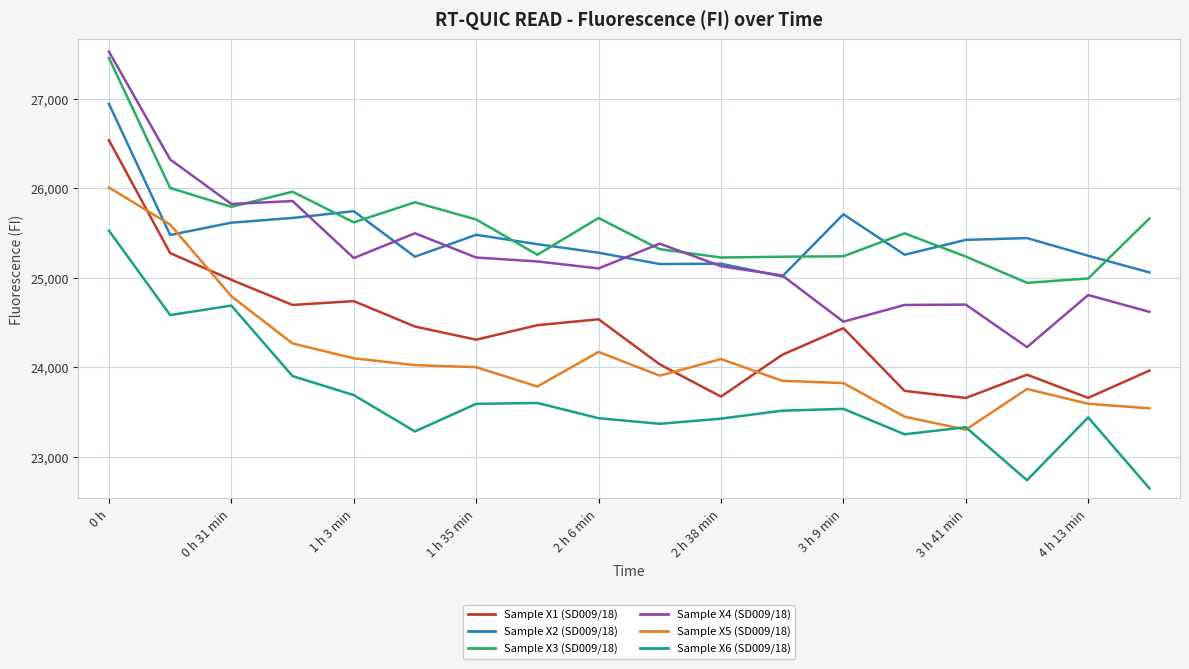

True or false: Sample X4 (SD009/18) and Sample X5 (SD009/18) intersect in this chart.

False